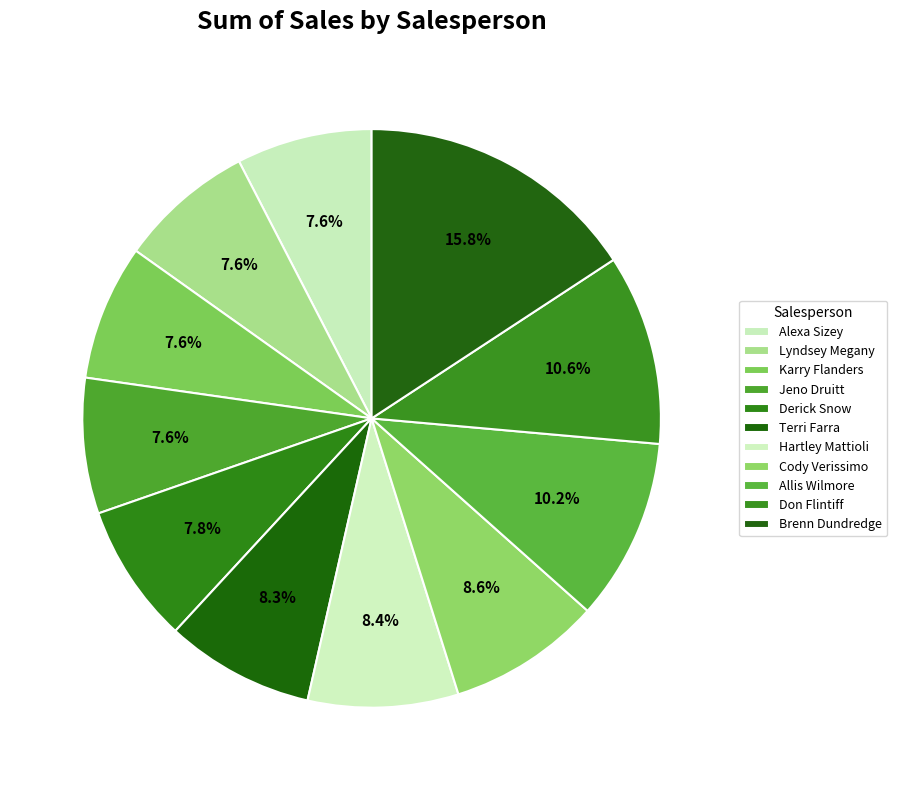

Is the sum of Allis Wilmore and Brenn Dundredge greater than half?

No